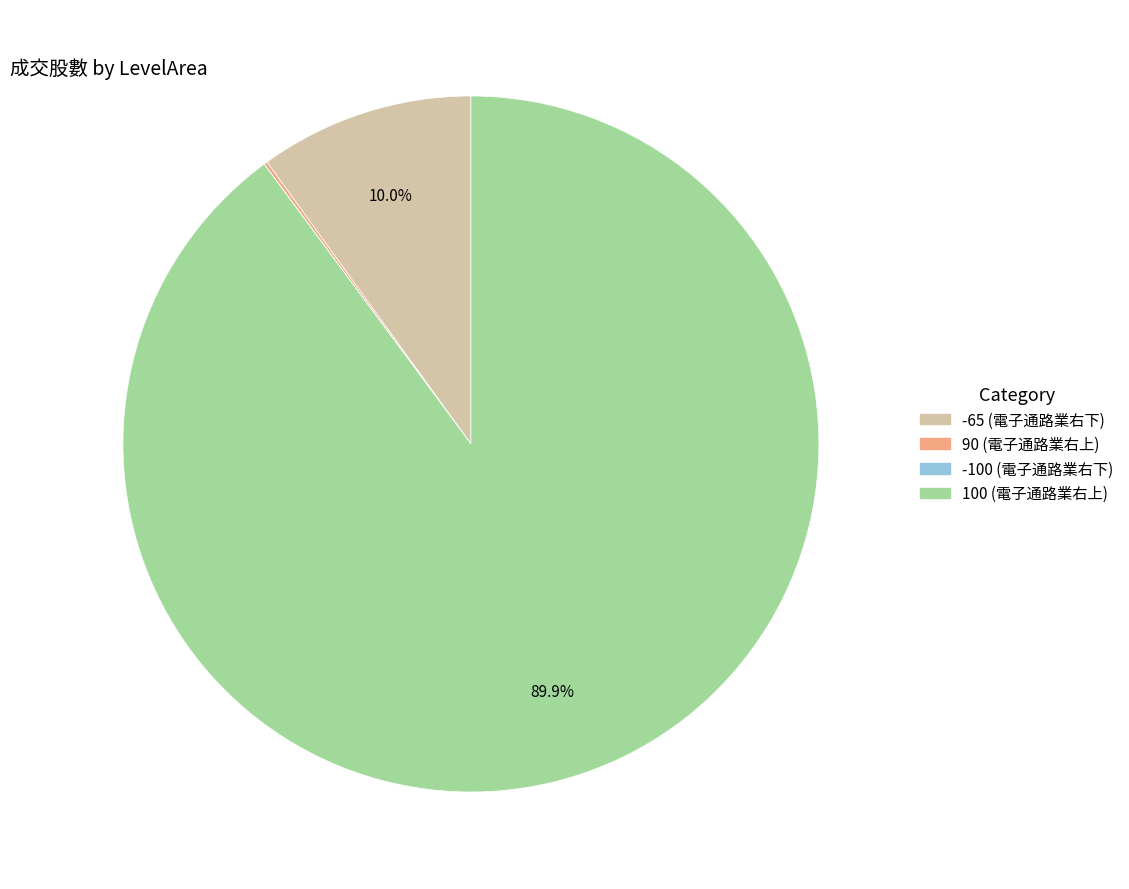

Does any single category account for the majority?

Yes